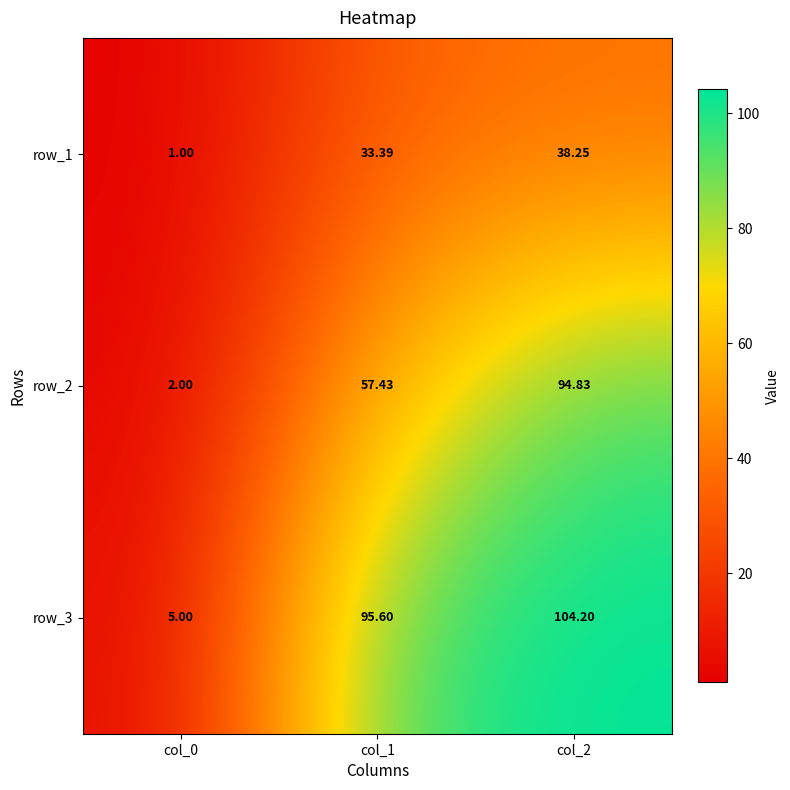

What is the difference between the highest and lowest values at col_0?

4.0